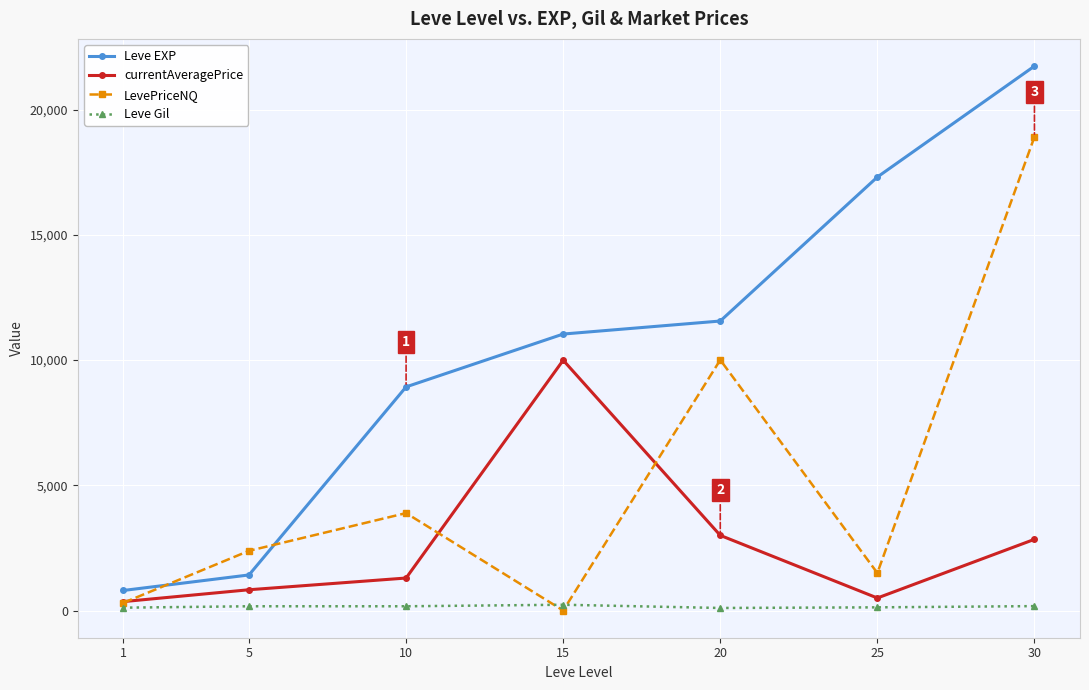

Is this an area chart (filled region under the line)?

No